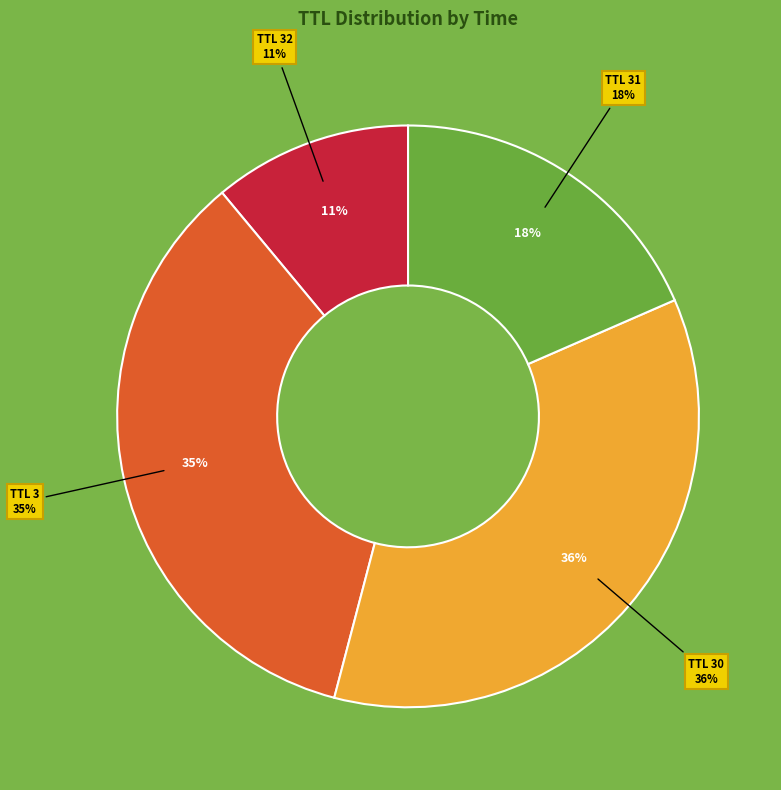

Which category has the smallest portion of the pie?

32